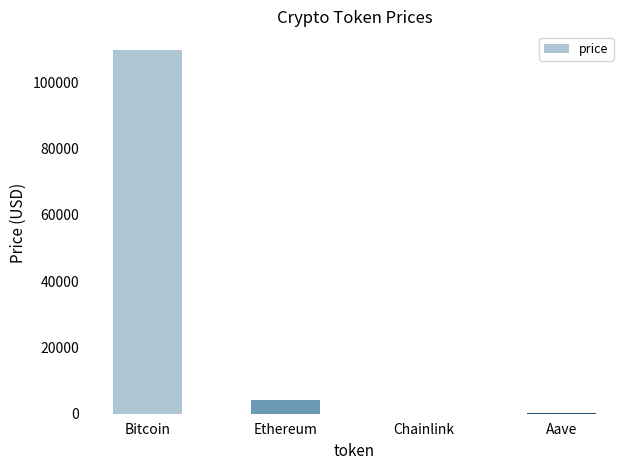

What is the maximum value shown in the chart?

109933.0